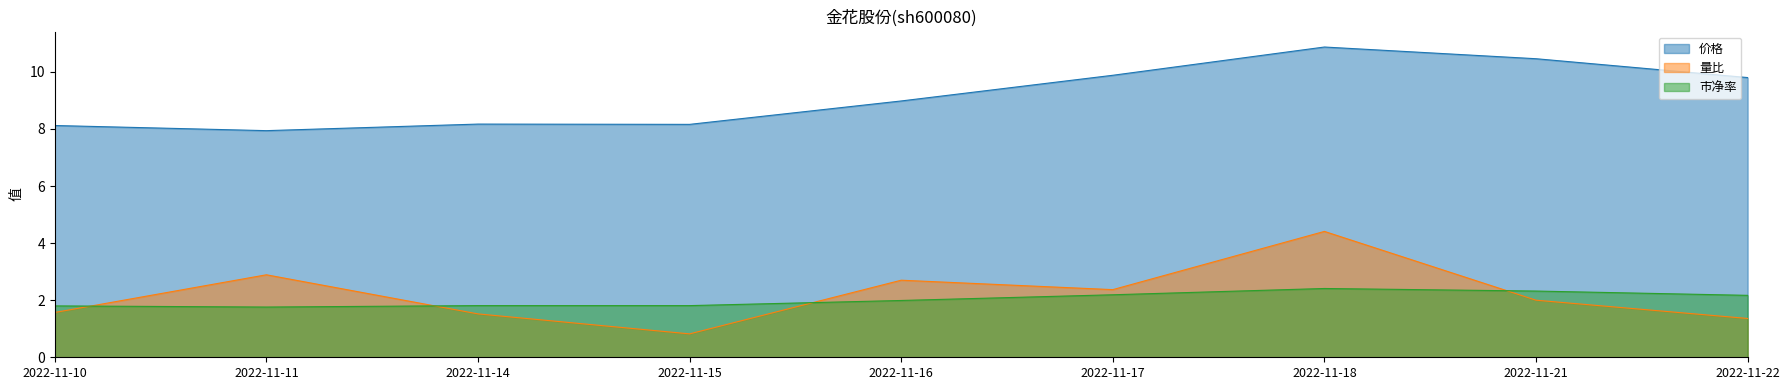

List the series in order of their peak value, highest first.

价格, 量比, 市净率